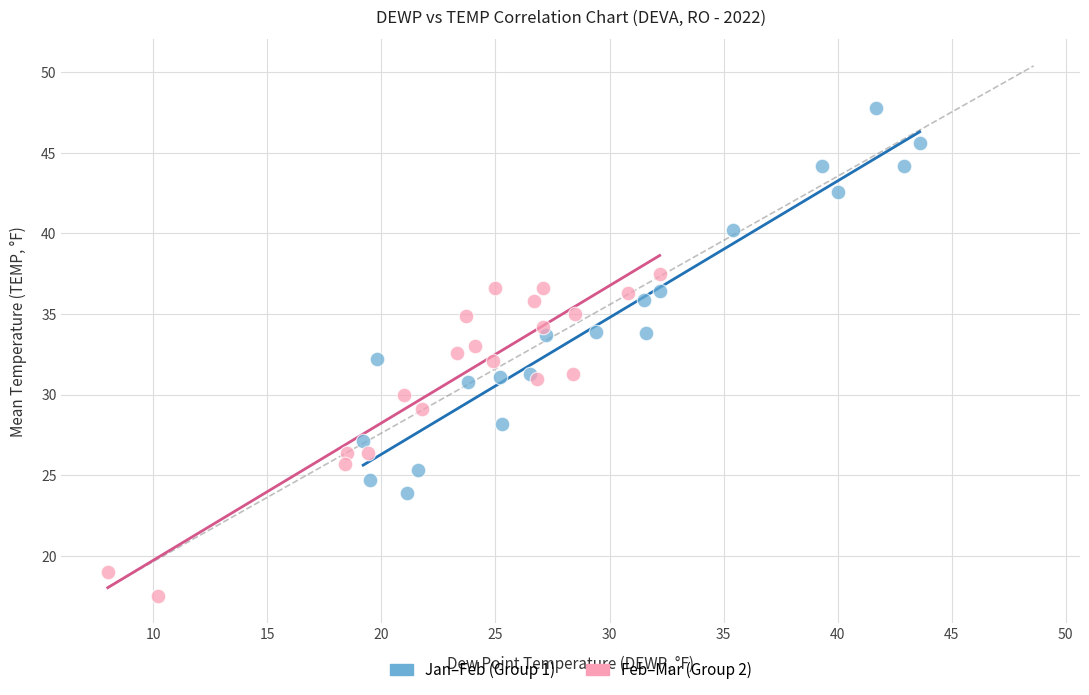

Which series contains the lowest Y value?

Feb–Mar (Group 2)